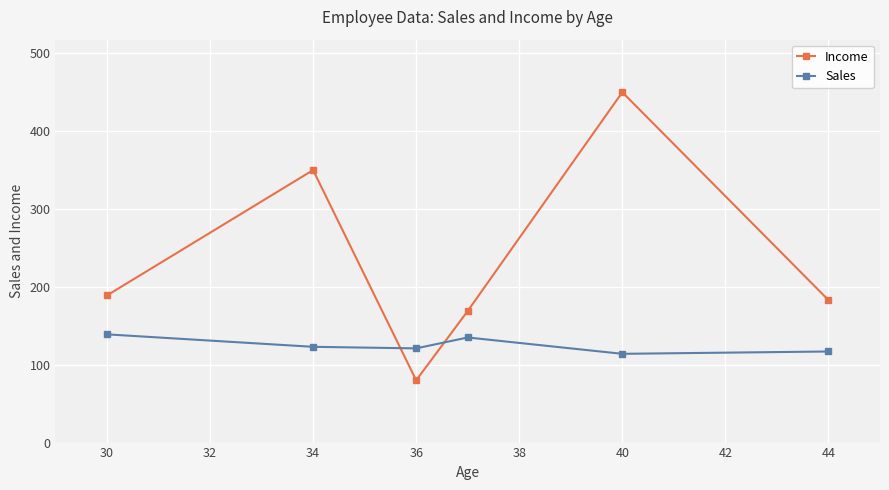

What is the sum of all Income values?

1421